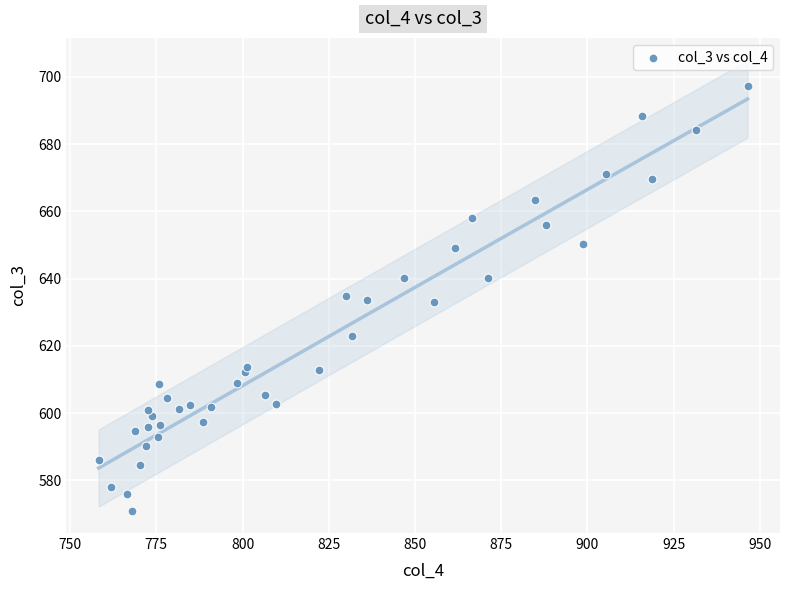

What is the range of Y values (max minus min)?

126.2